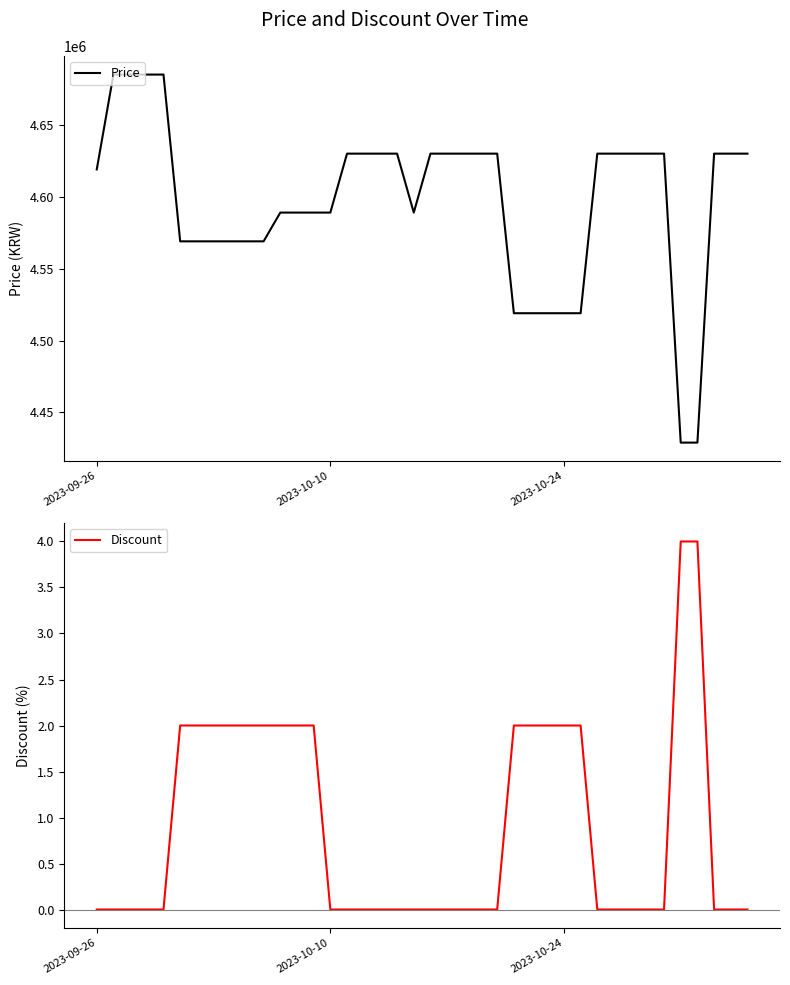

How many values in Discount are above zero?

16